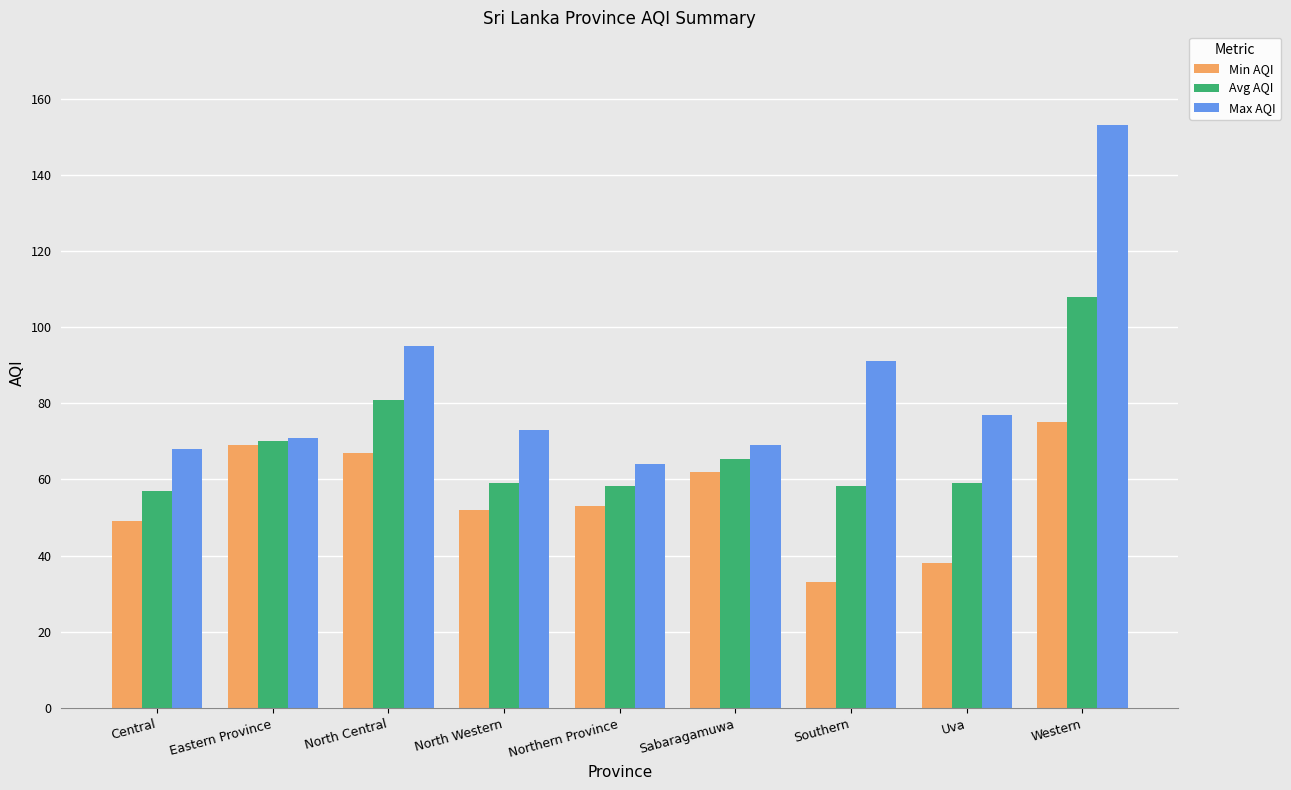

Read the Min AQI value at Northern Province.

53.0